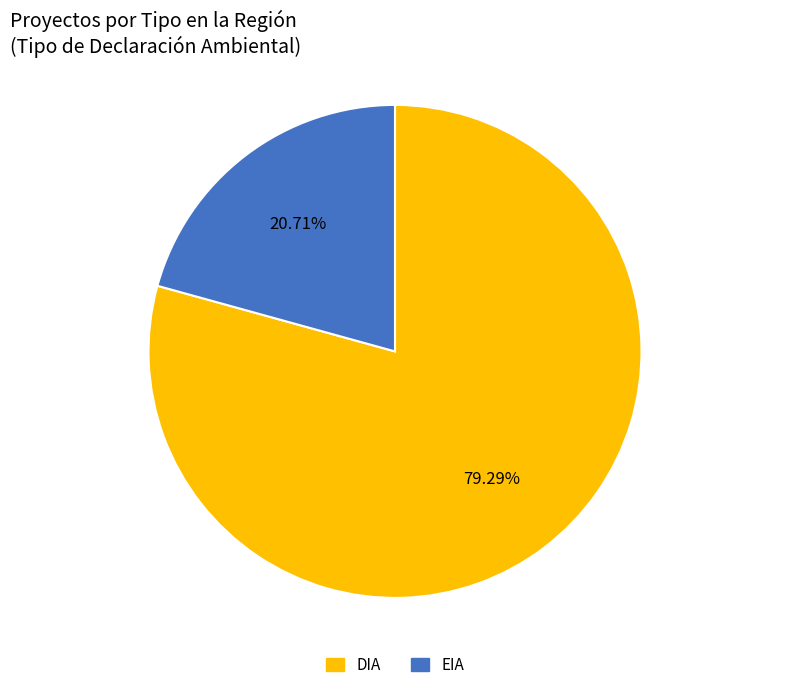

Does DIA represent more than half of the total?

Yes